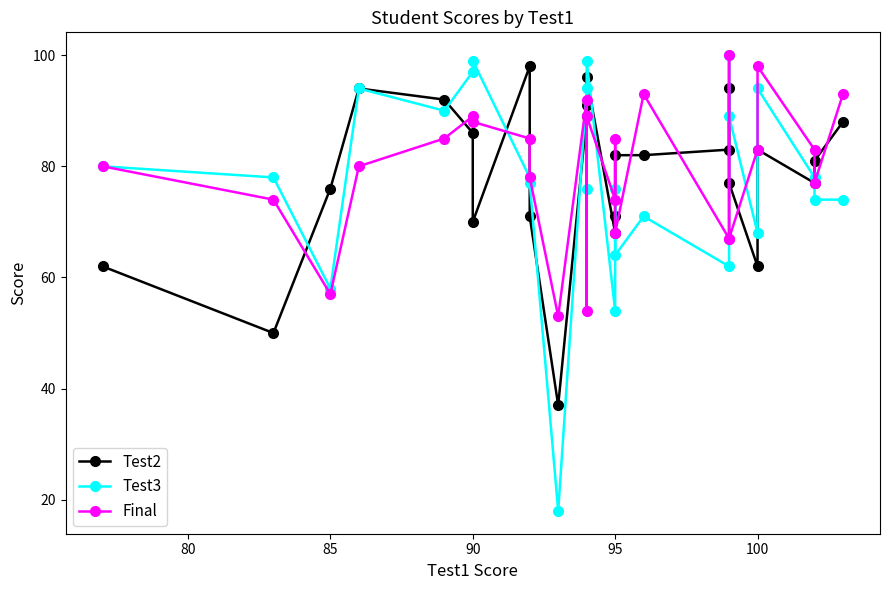

Is it true that Test2 equals 68 at 95?

True